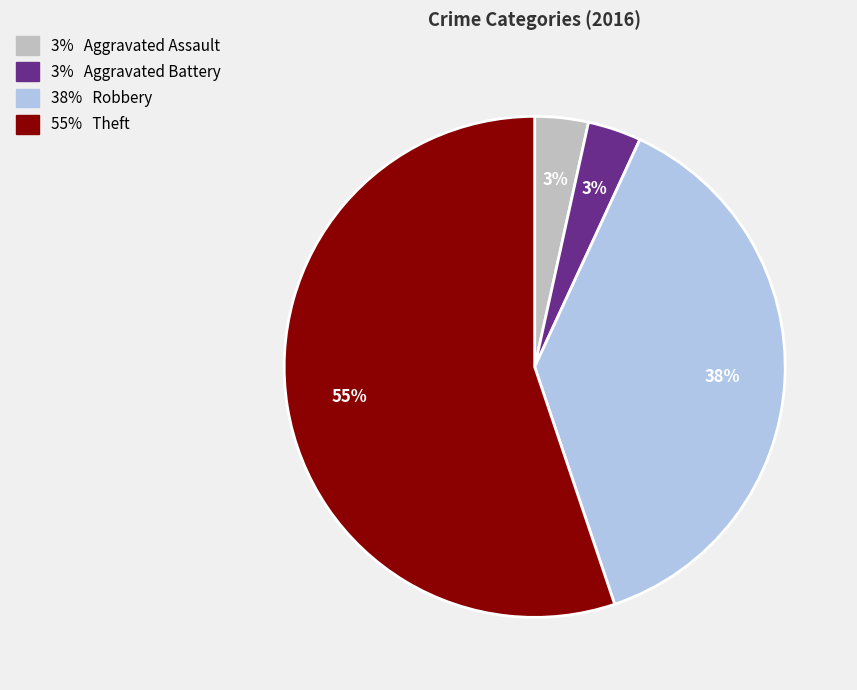

To the nearest percent, what is the average slice percentage?

25%